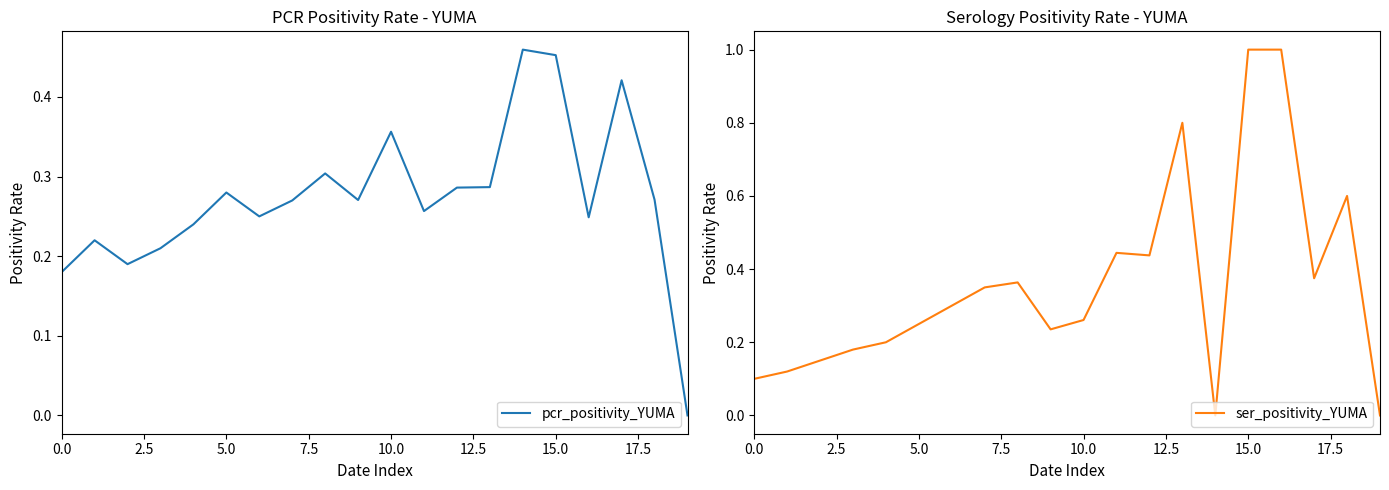

Rank the series by their maximum value, from lowest to highest.

pcr_positivity_YUMA, ser_positivity_YUMA